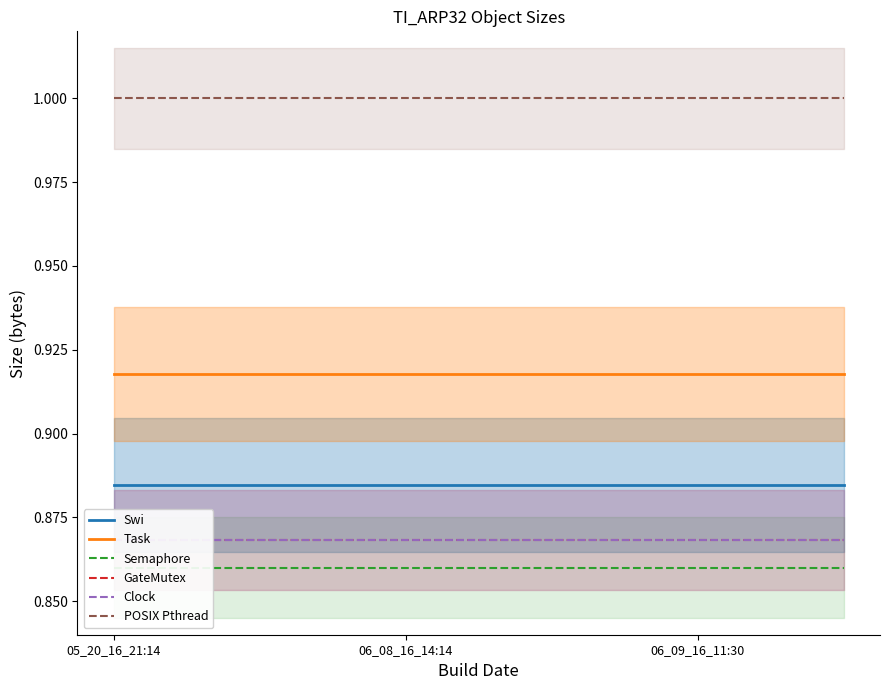

How many lines are shown in the chart?

6